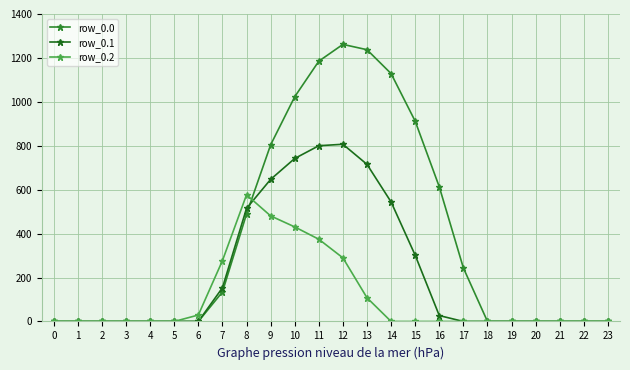

What is the difference between the maximum and minimum values in the row_0.1 series?

806.9